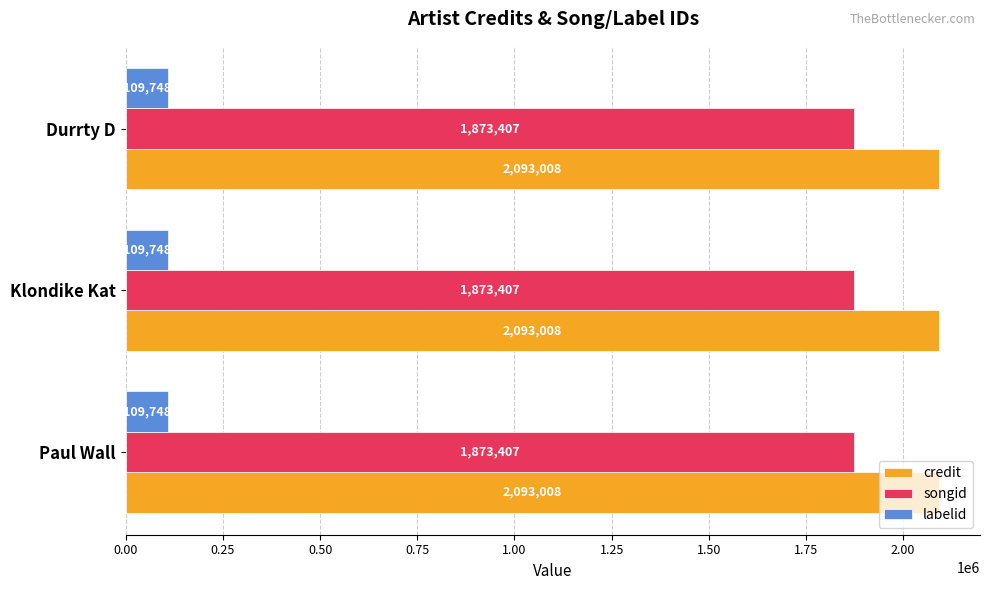

What is the difference between the highest and lowest values at Klondike Kat?

1983260